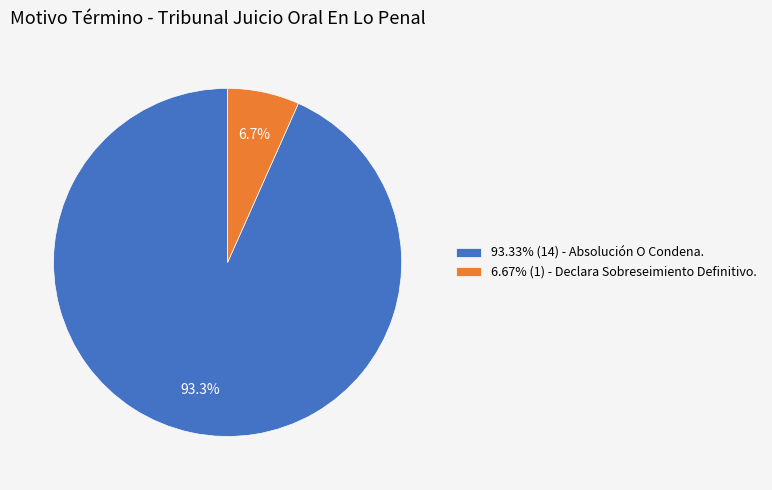

Is there any slice that represents more than half of the pie?

Yes